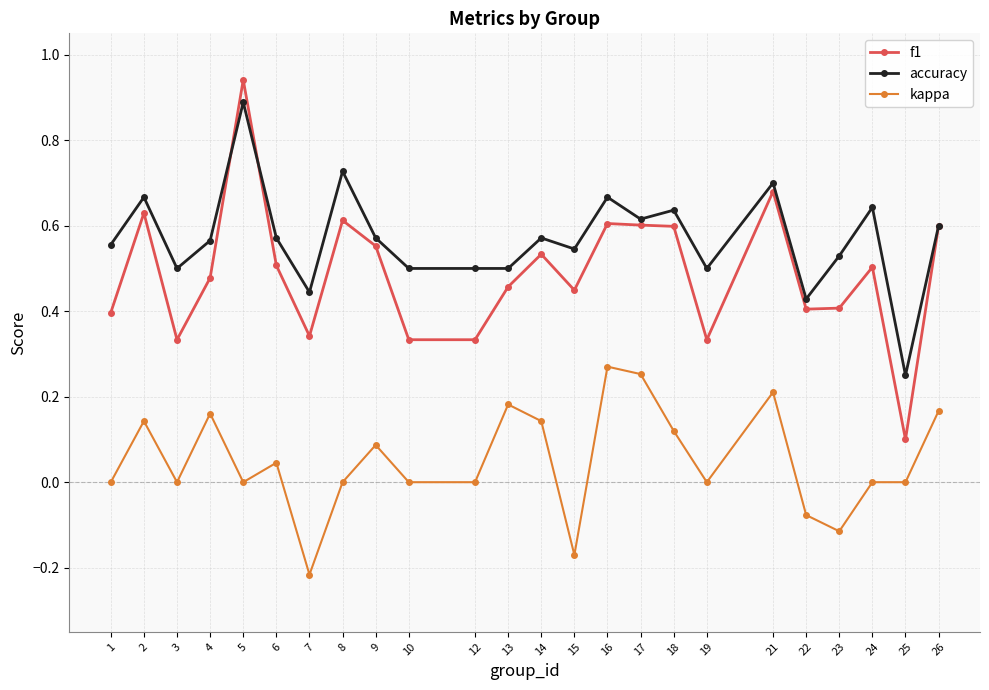

At which category does kappa reach its first local valley?

3